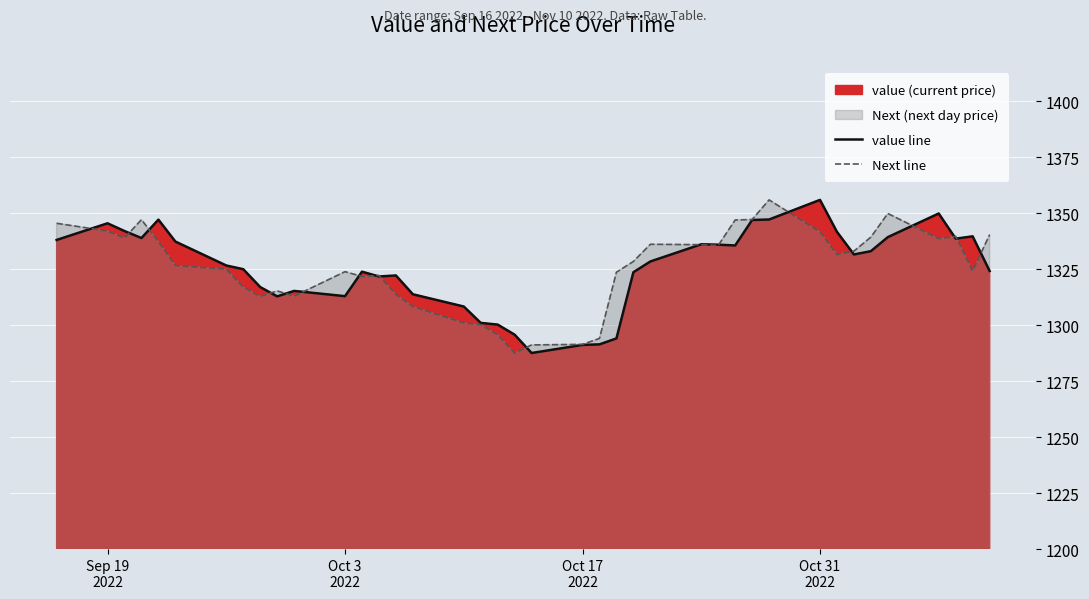

How many intersections are there between value line and Next line?

18